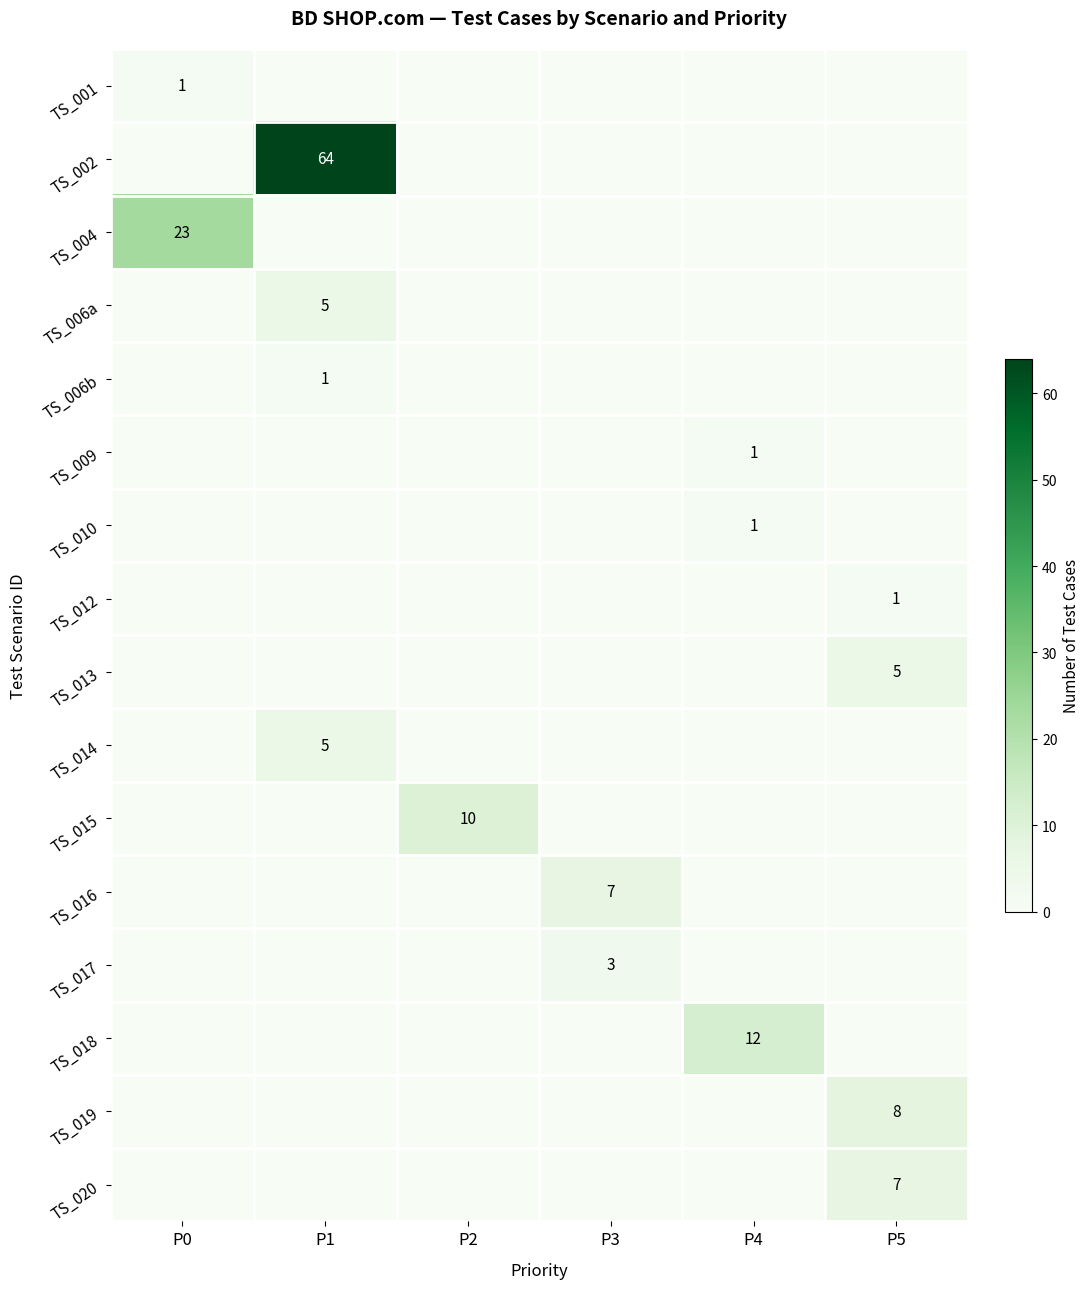

Which has a higher value, P5 or P2?

P5